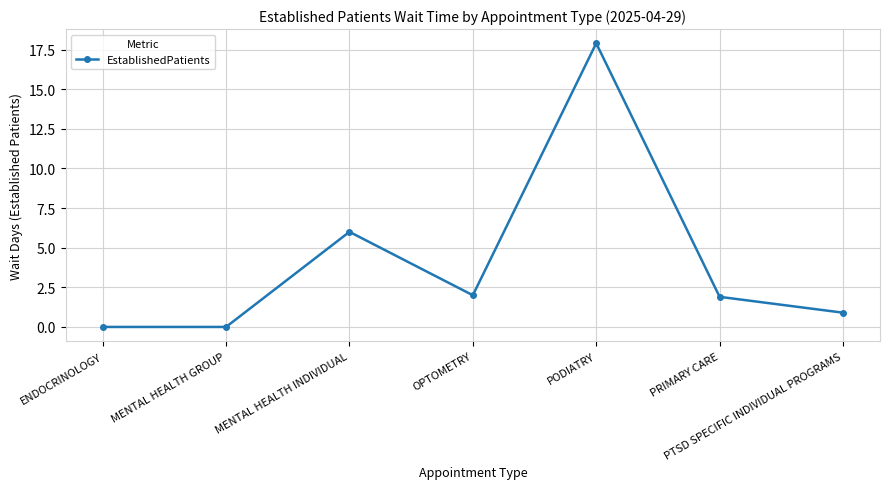

How many distinct data groups are displayed?

1